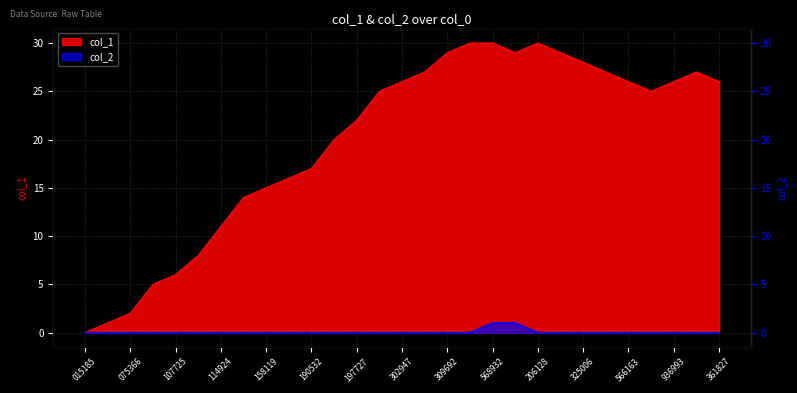

True or false: col_2 and col_1 cross at least once.

False